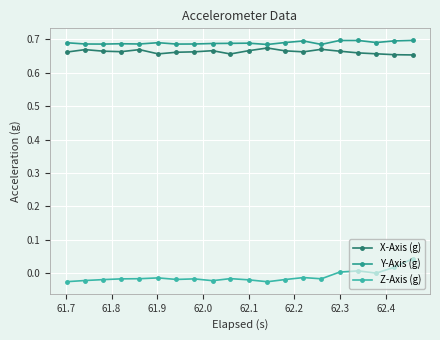

True or false: Z-Axis (g) and X-Axis (g) cross at least once.

False